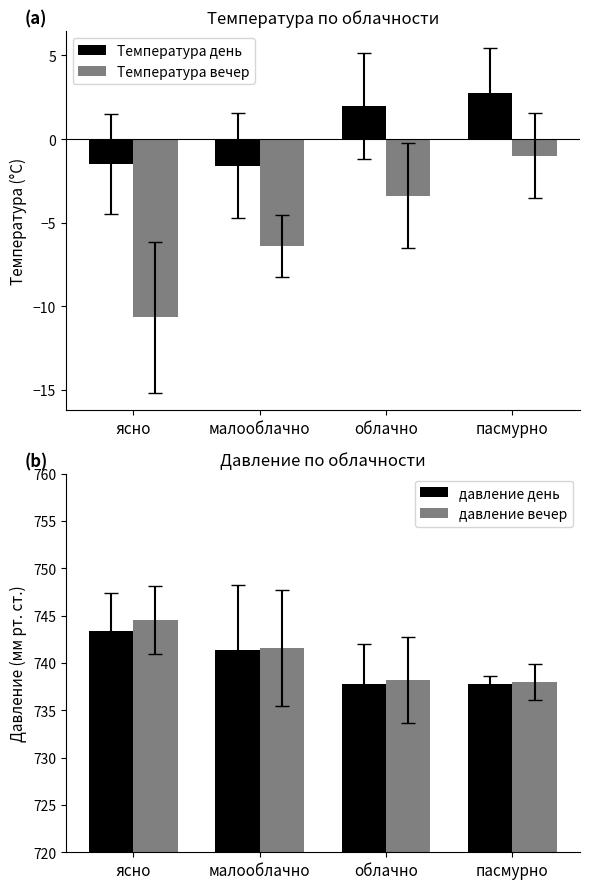

How many bars are there in total?

16